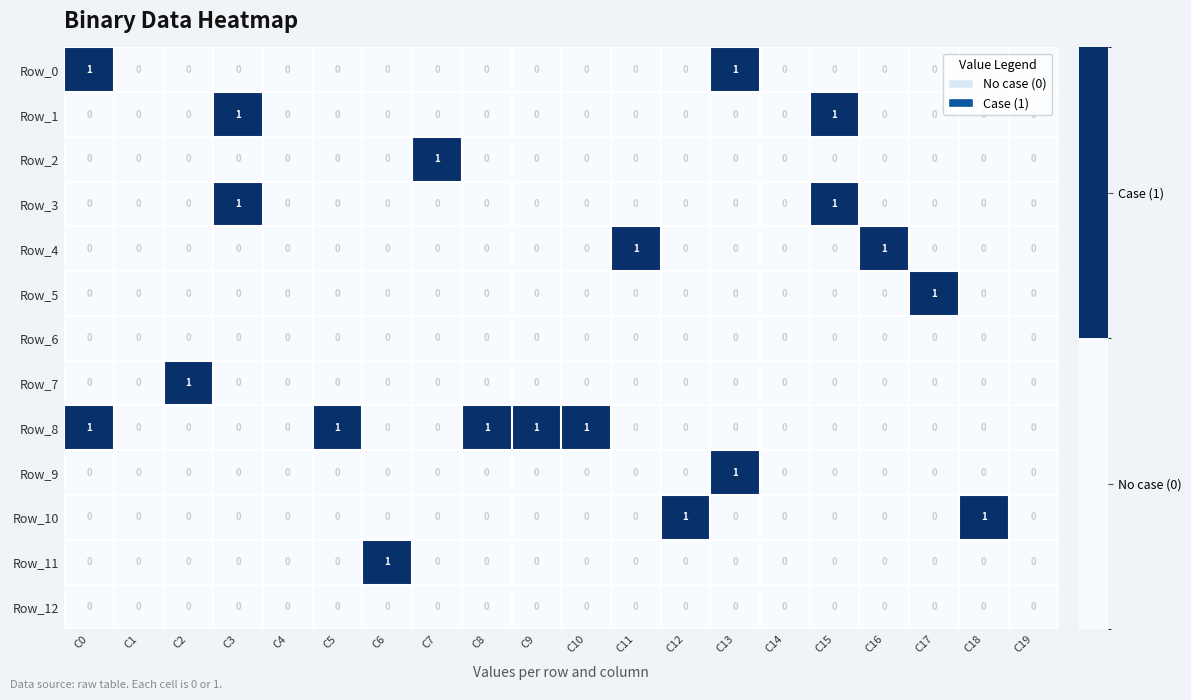

What is the total value across all series at C11?

1